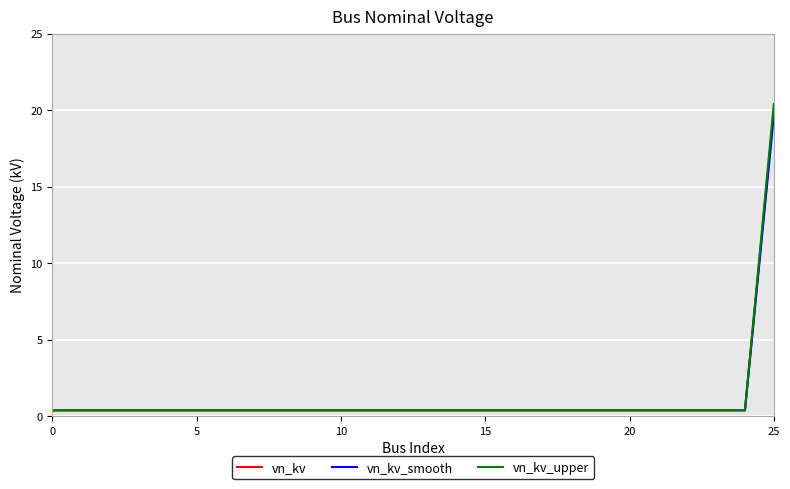

What is the greatest value displayed?

20.4